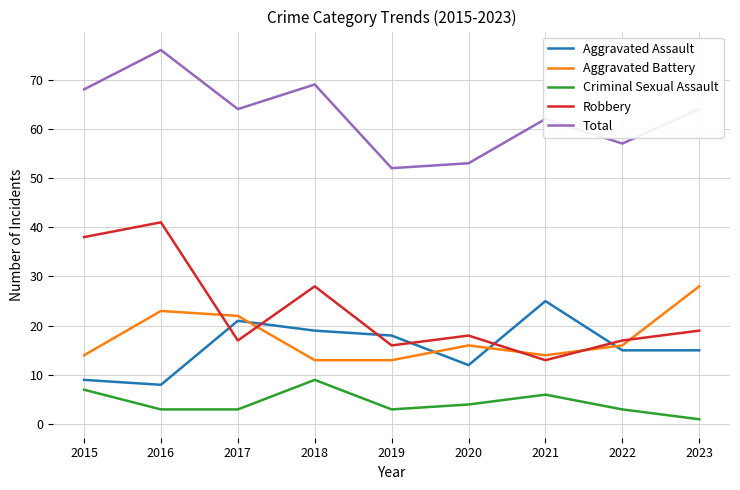

What is the average value of the Criminal Sexual Assault series?

4